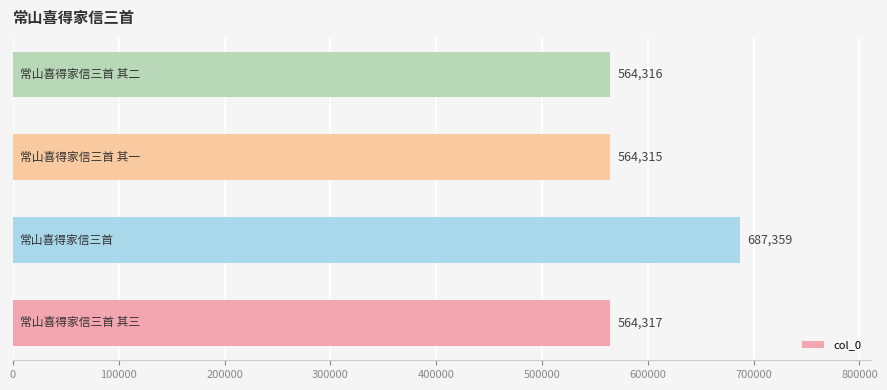

What is the greatest value displayed?

687359